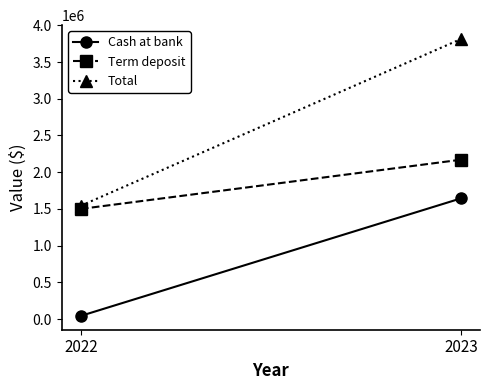

How many values in the Total series are below 3813586?

1